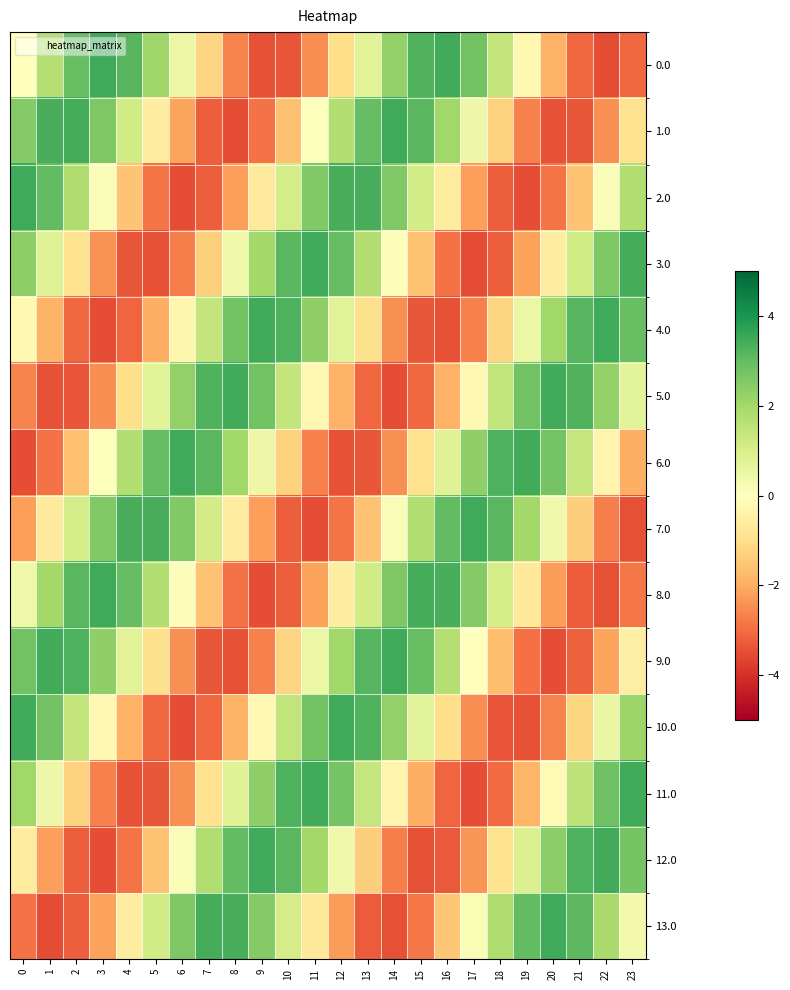

Which series has the largest total across all categories?

7.0